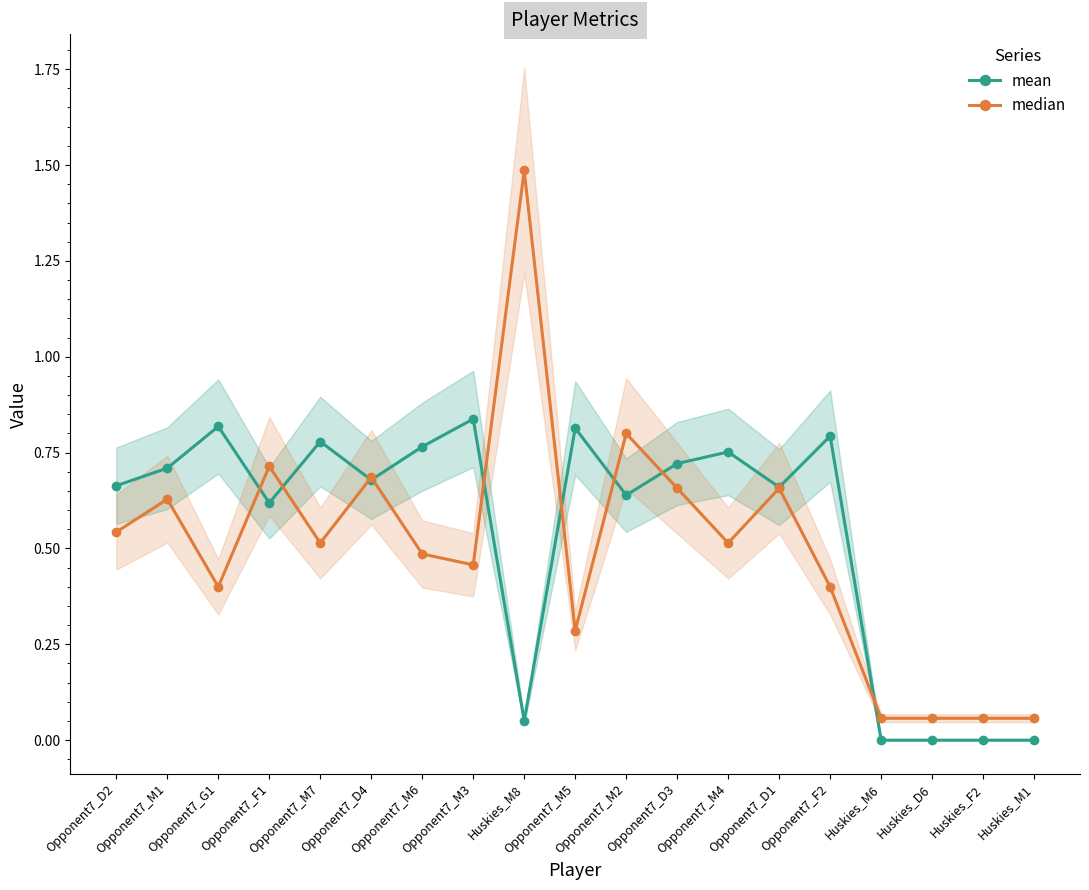

Reading right to left, what are all the values shown in this chart?

mean: Huskies_M1=0.0	Huskies_F2=0.0	Huskies_D6=0.0	Huskies_M6=0.0	Opponent7_F2=0.8	Opponent7_D1=0.7	Opponent7_M4=0.8	Opponent7_D3=0.7	Opponent7_M2=0.6	Opponent7_M5=0.8	Huskies_M8=0.1	Opponent7_M3=0.8	Opponent7_M6=0.8	Opponent7_D4=0.7	Opponent7_M7=0.8	Opponent7_F1=0.6	Opponent7_G1=0.8	Opponent7_M1=0.7	Opponent7_D2=0.7
median: Huskies_M1=0.1	Huskies_F2=0.1	Huskies_D6=0.1	Huskies_M6=0.1	Opponent7_F2=0.4	Opponent7_D1=0.7	Opponent7_M4=0.5	Opponent7_D3=0.7	Opponent7_M2=0.8	Opponent7_M5=0.3	Huskies_M8=1.5	Opponent7_M3=0.5	Opponent7_M6=0.5	Opponent7_D4=0.7	Opponent7_M7=0.5	Opponent7_F1=0.7	Opponent7_G1=0.4	Opponent7_M1=0.6	Opponent7_D2=0.5